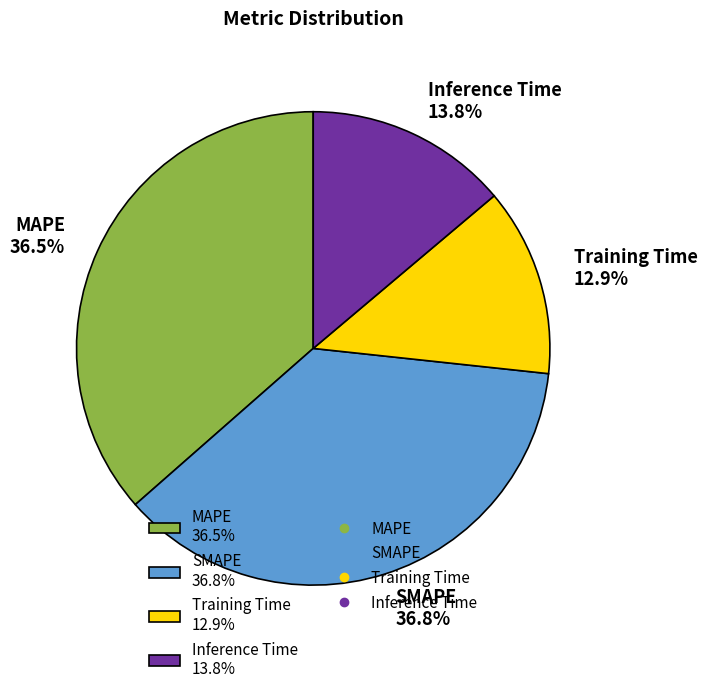

True or false: SMAPE accounts for 37% of the total.

True